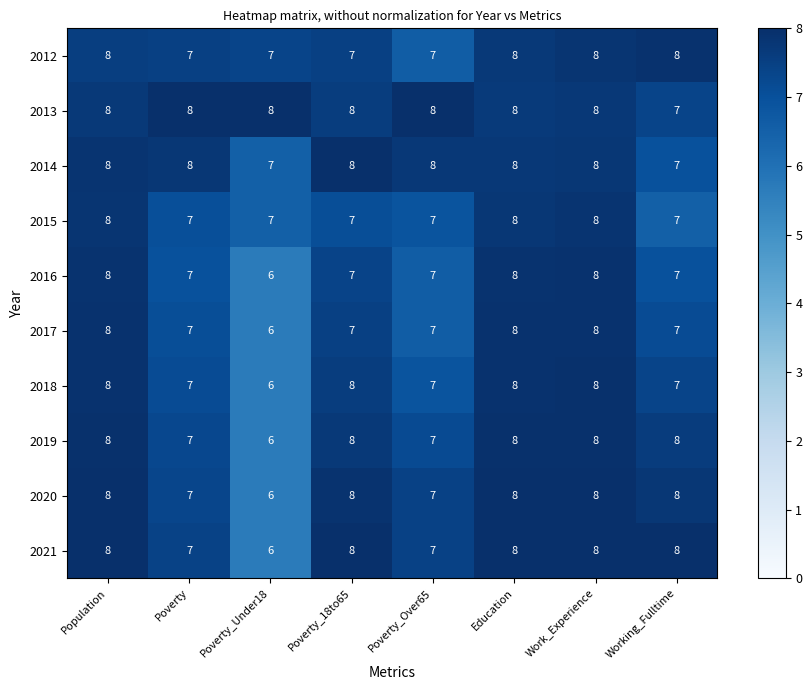

At which category does the chart reach its minimum across all series?

Poverty_Under18